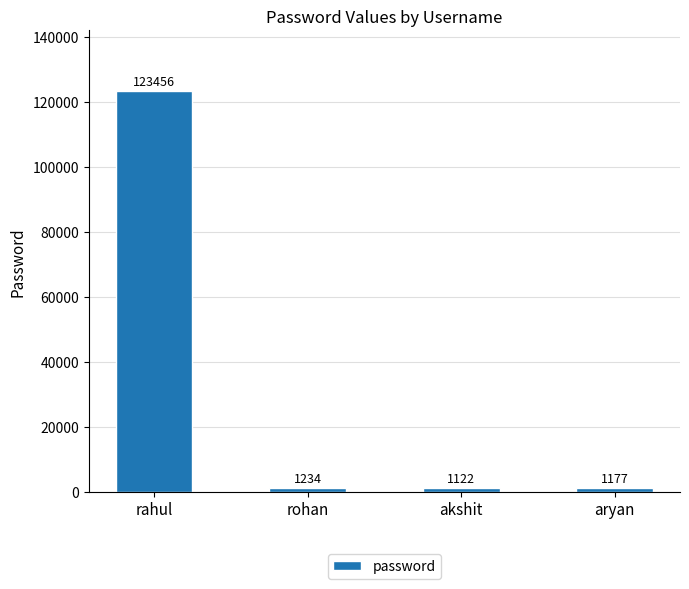

What is the value of the 3rd bar from the left?

1122